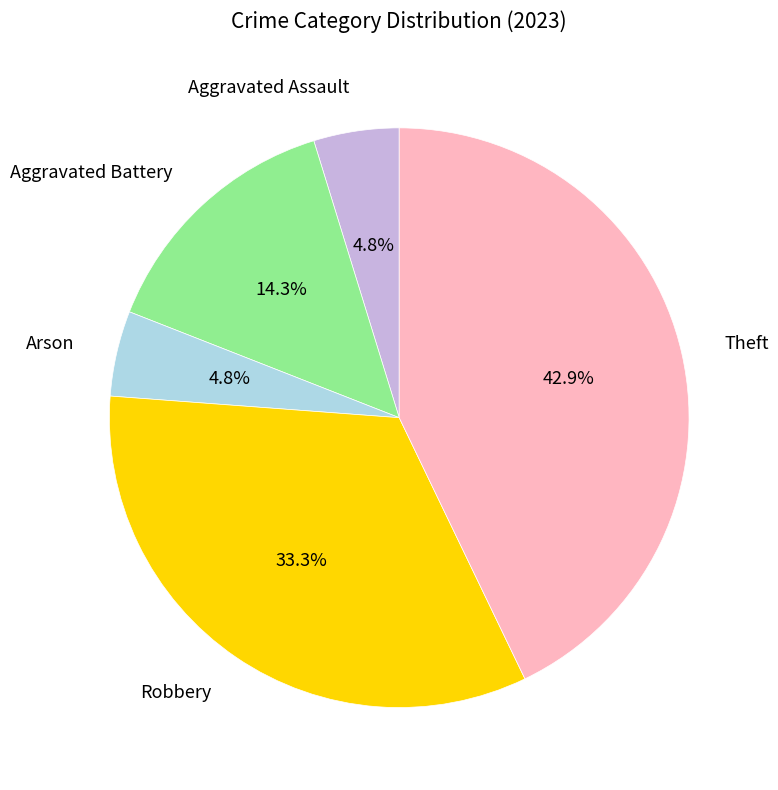

To the nearest percent, what portion does Robbery represent?

33%